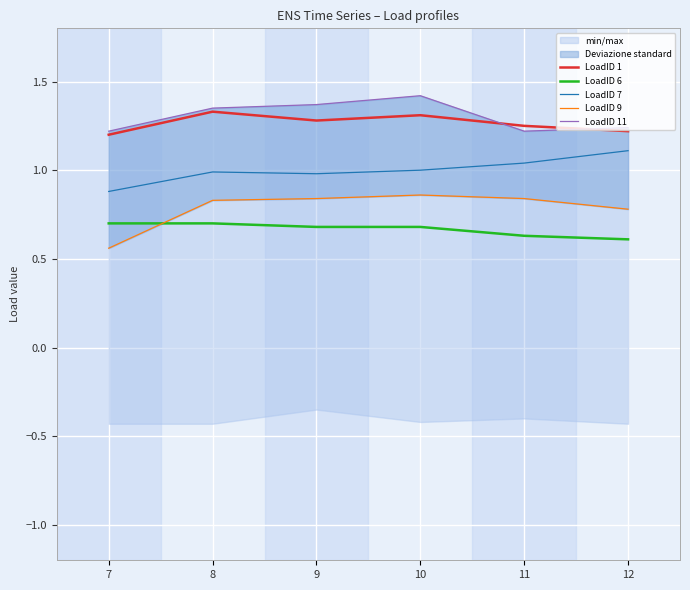

What is the minimum value for LoadID 6?

0.6